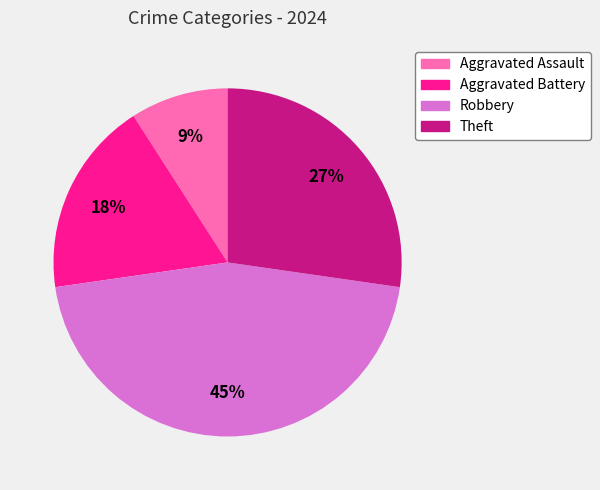

The Robbery slice represents 39% of the pie. True or false?

False